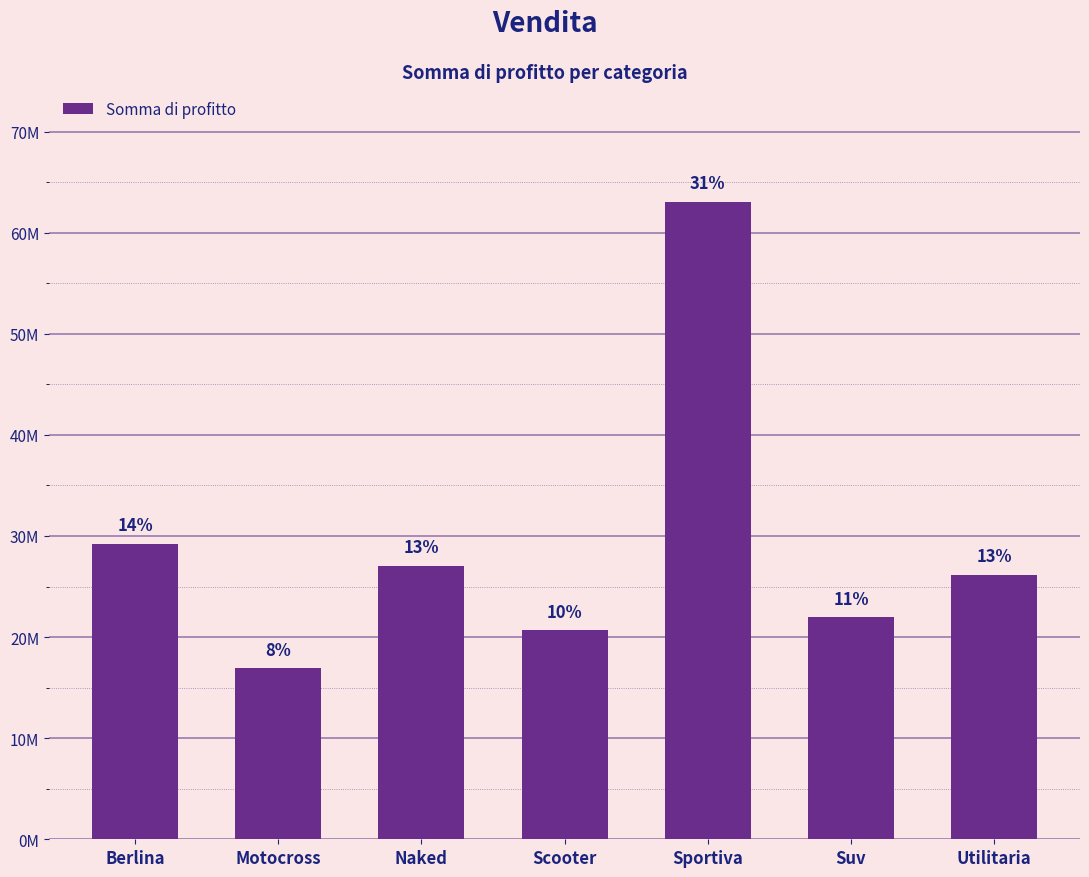

Does the chart contain any negative values?

No